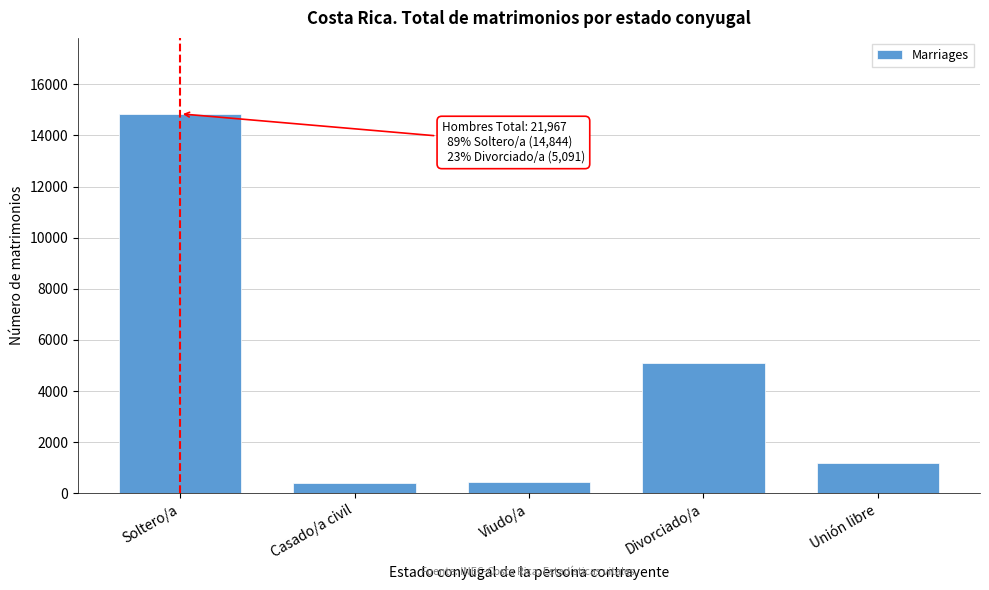

What is the difference between the second highest and second lowest values?

4655